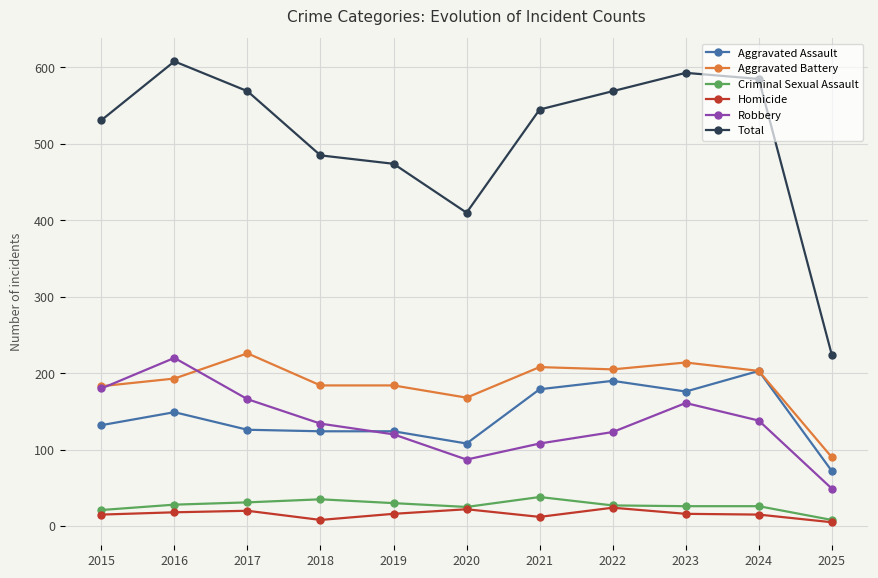

Rank the series by their maximum value, from highest to lowest.

Total, Aggravated Battery, Robbery, Aggravated Assault, Criminal Sexual Assault, Homicide